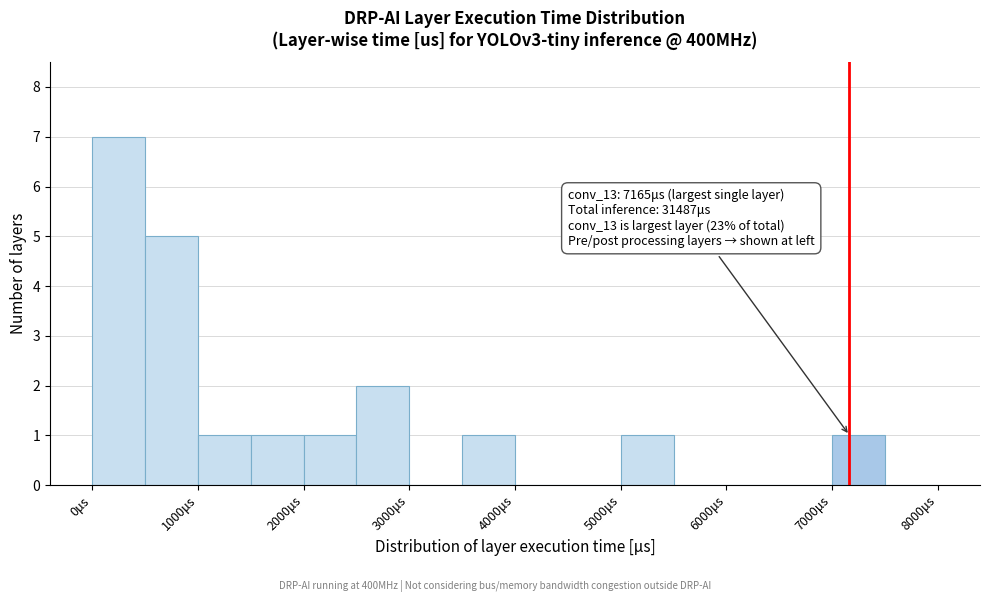

Which range on the x-axis has the tallest bar?

0 to 500